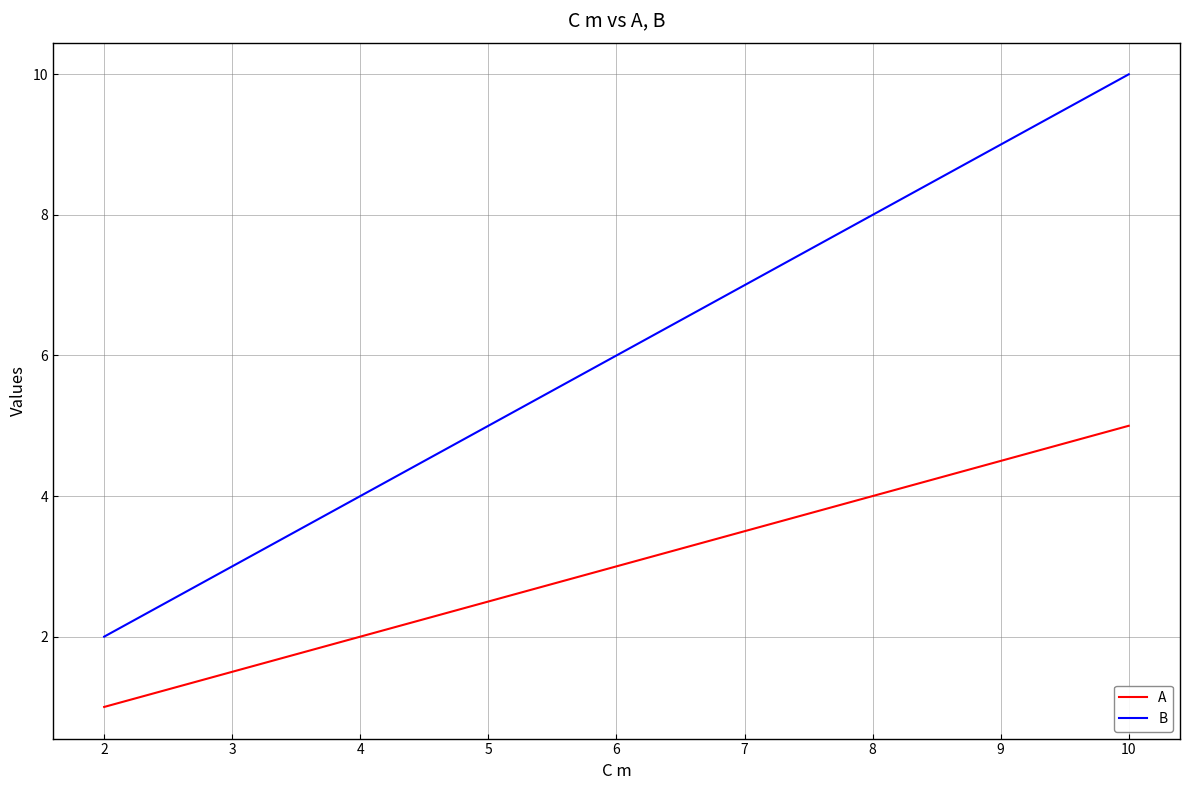

Which series has the largest total across all categories?

B